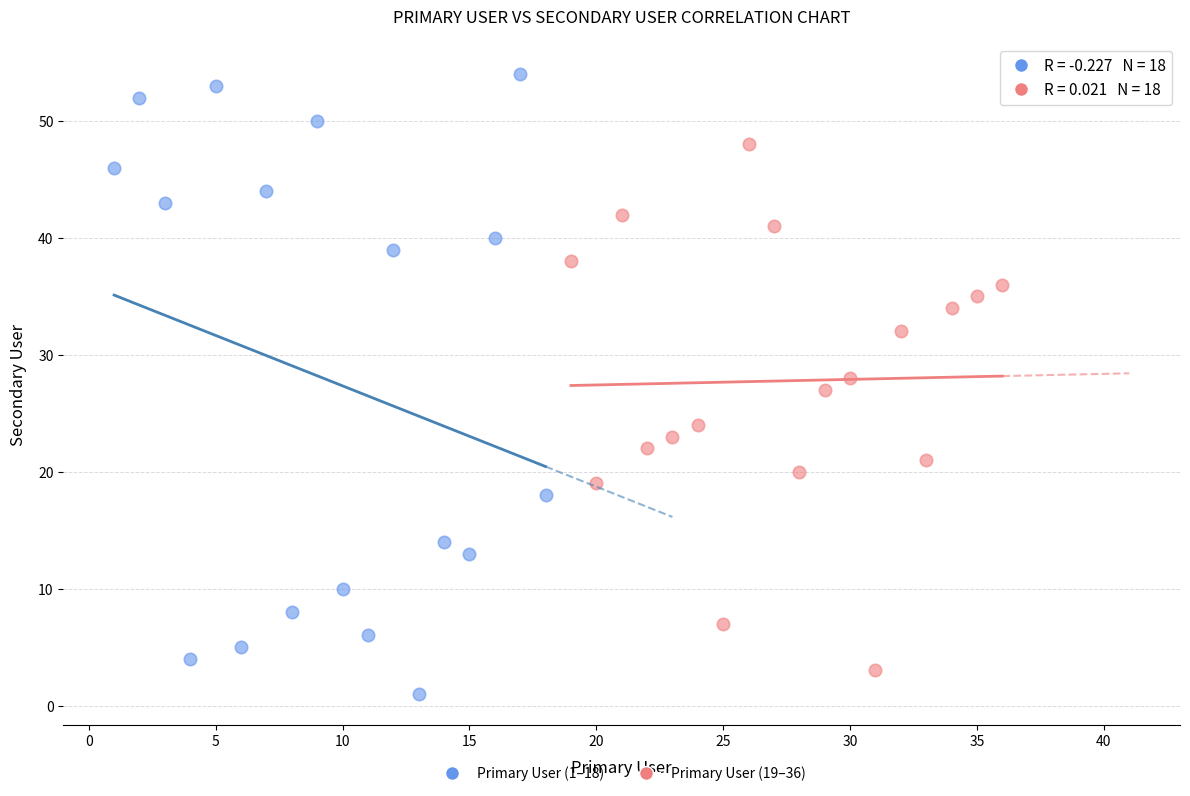

Which series contains the lowest Y value?

Primary User (1–18)